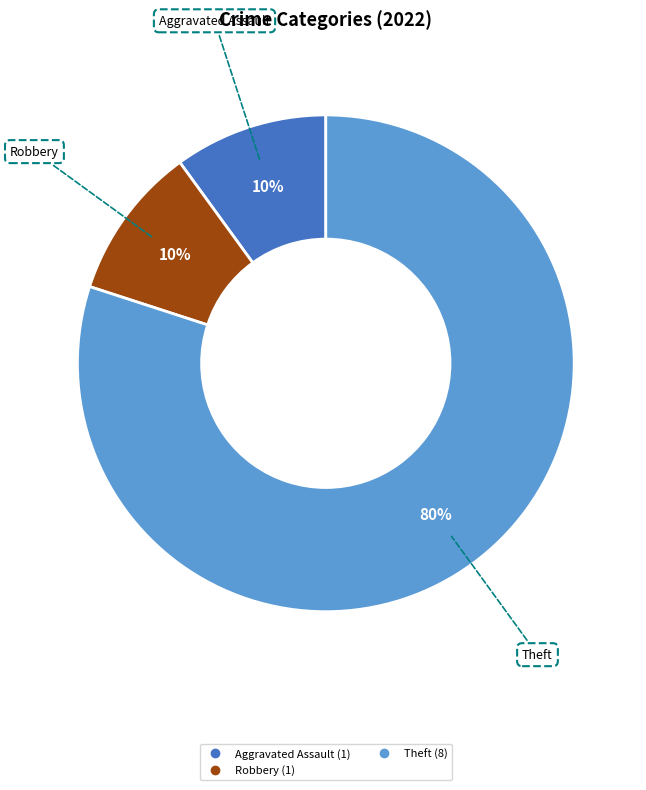

To the nearest percent, what is the average slice percentage?

33%